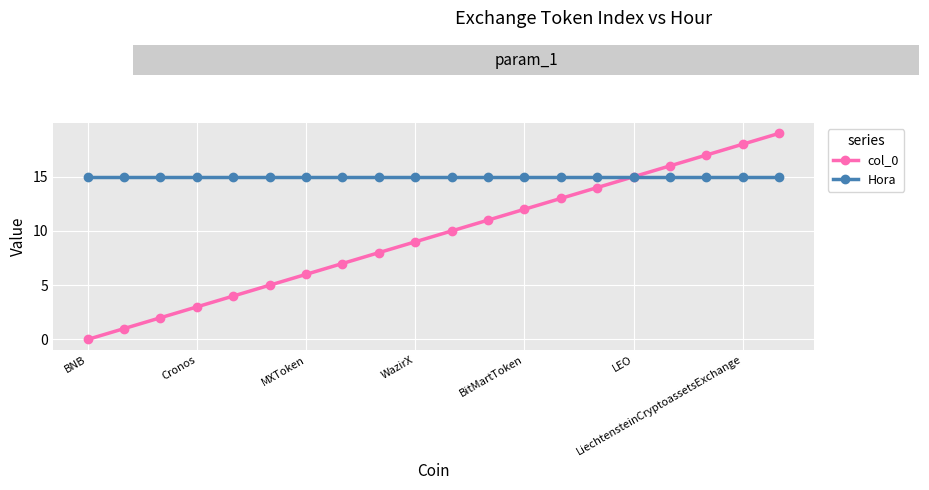

What is the greatest value displayed?

19